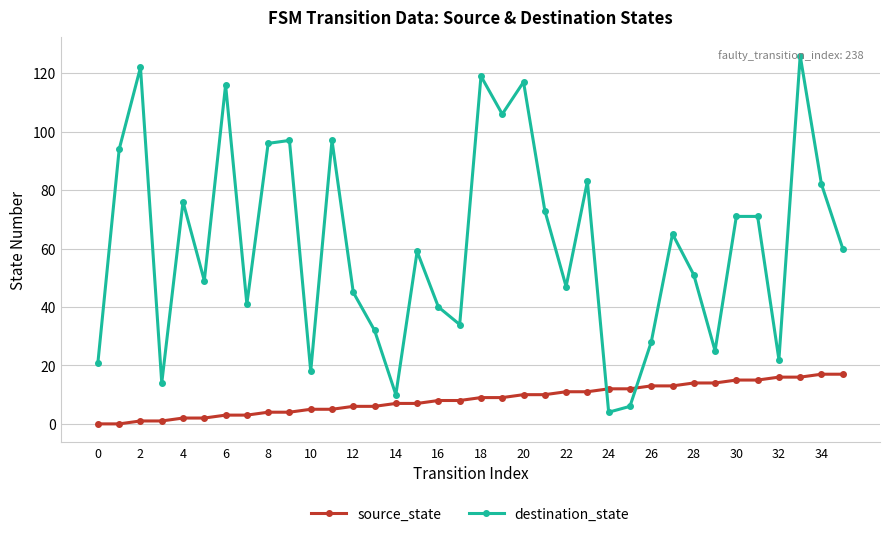

Reading right to left, transcribe all the data shown in this chart.

source_state: 17	17	16	16	15	15	14	14	13	13	12	12	11	11	10	10	9	9	8	8	7	7	6	6	5	5	4	4	3	3	2	2	1	1	0	0
destination_state: 60	82	126	22	71	71	25	51	65	28	6	4	83	47	73	117	106	119	34	40	59	10	32	45	97	18	97	96	41	116	49	76	14	122	94	21